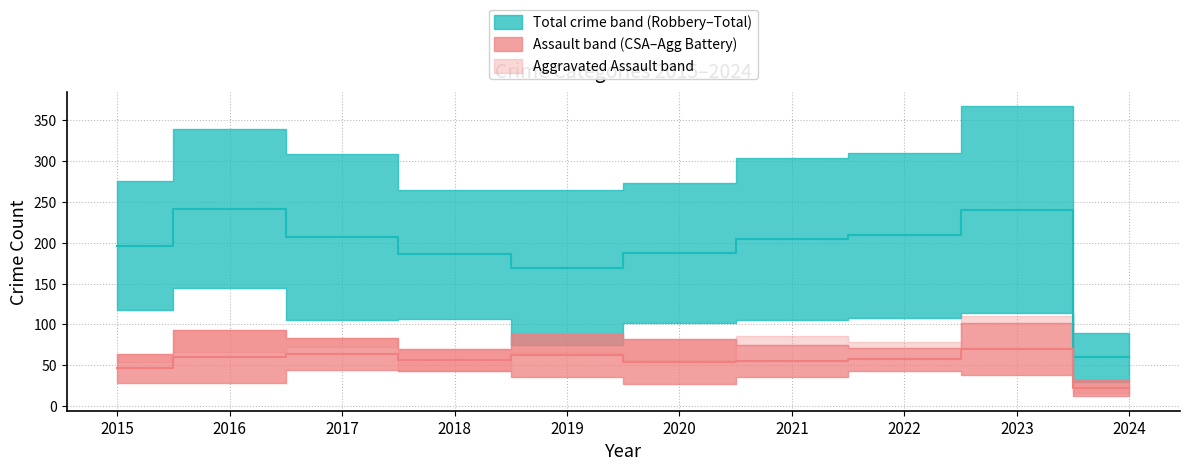

Reading right to left, transcribe all the data shown in this chart.

Aggravated Assault: 16	110	78	86	56	65	43	72	66	54
Aggravated Battery: 32	102	71	75	82	88	70	83	93	64
Criminal Sexual Assault: 12	38	43	36	27	36	43	44	28	28
Robbery: 30	114	108	105	102	75	107	105	144	117
Total: 90	367	310	304	273	264	265	309	339	276